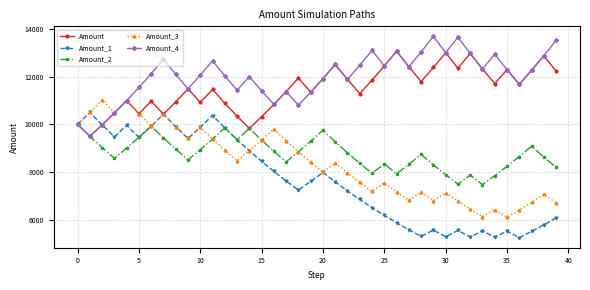

What is the highest value of the Amount series?

13069.7